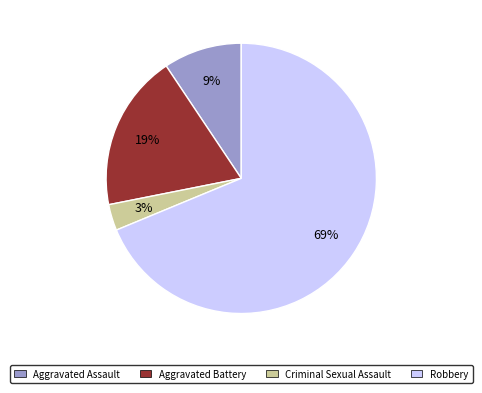

To the nearest percent, what percentage of the pie is Criminal Sexual Assault?

3%